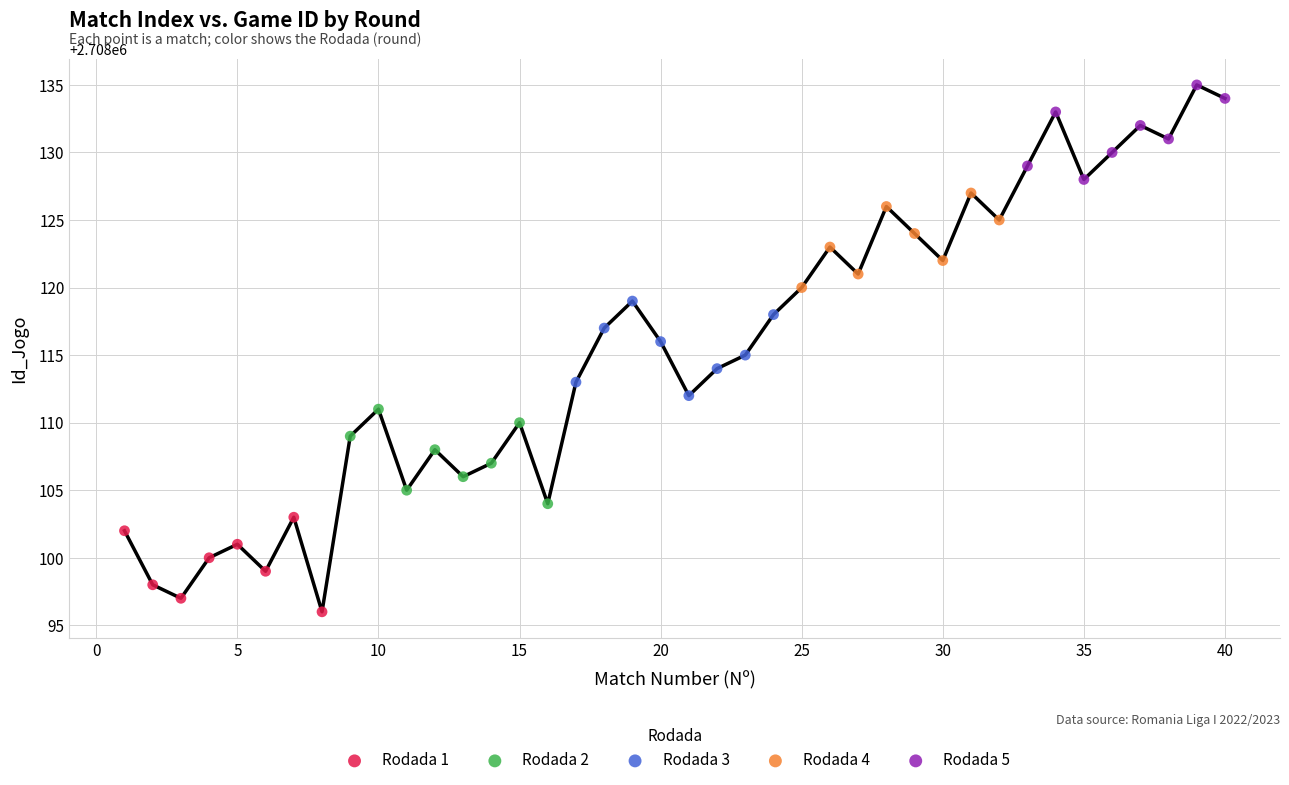

Which series contains the lowest Y value?

Rodada 1